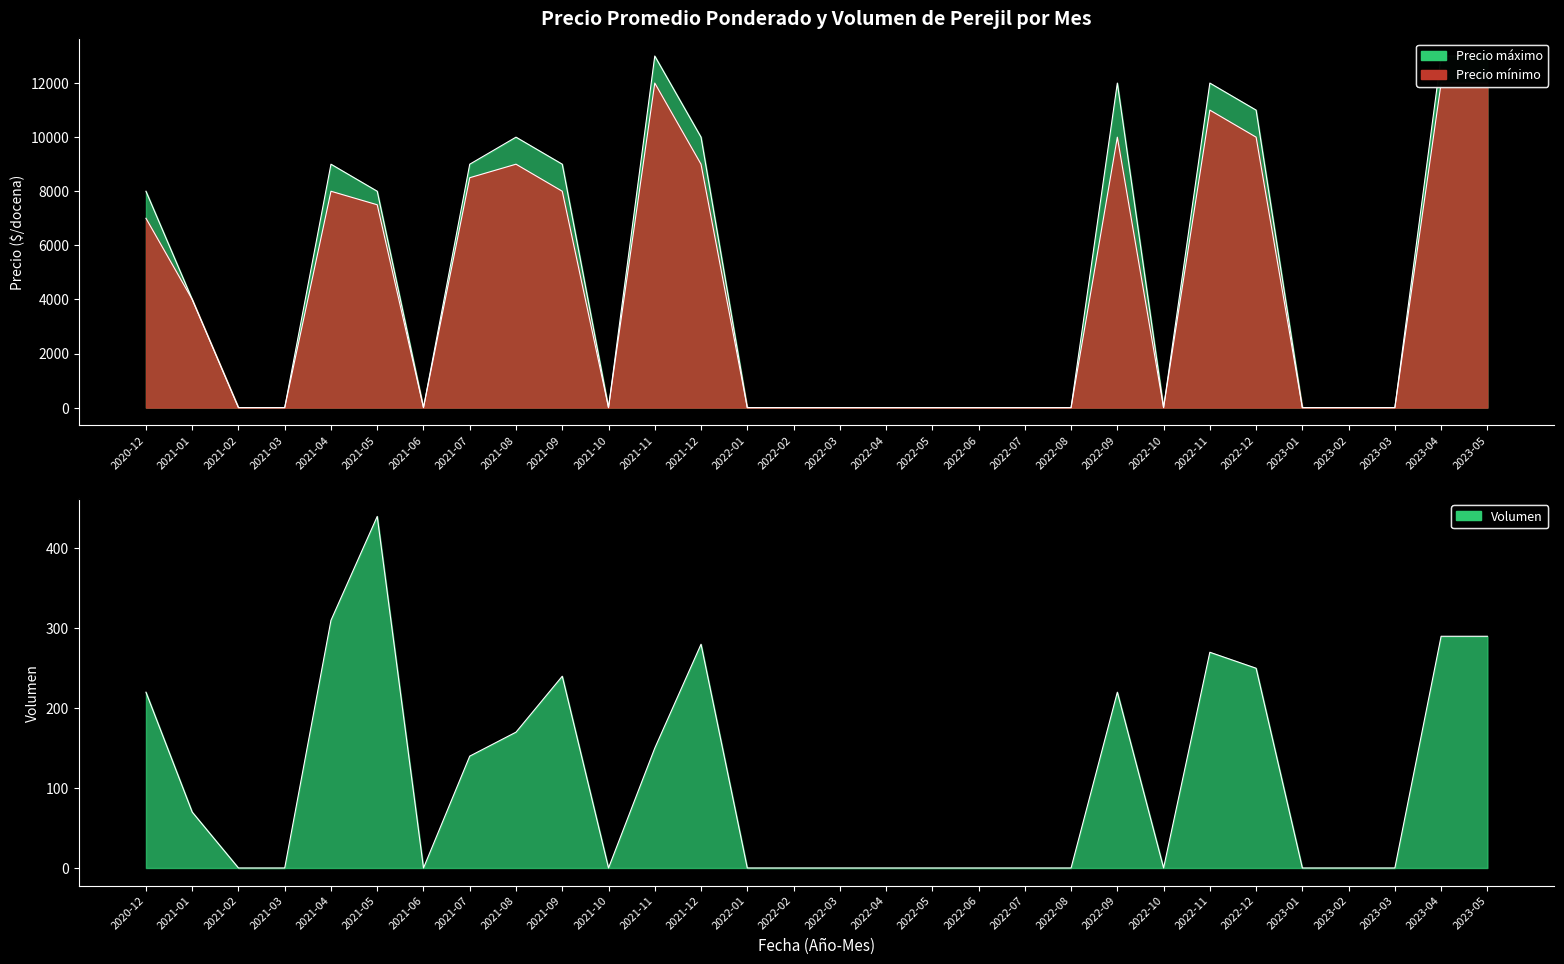

True or false: Precio maximo has a value of 5009 at 2021-07.

False